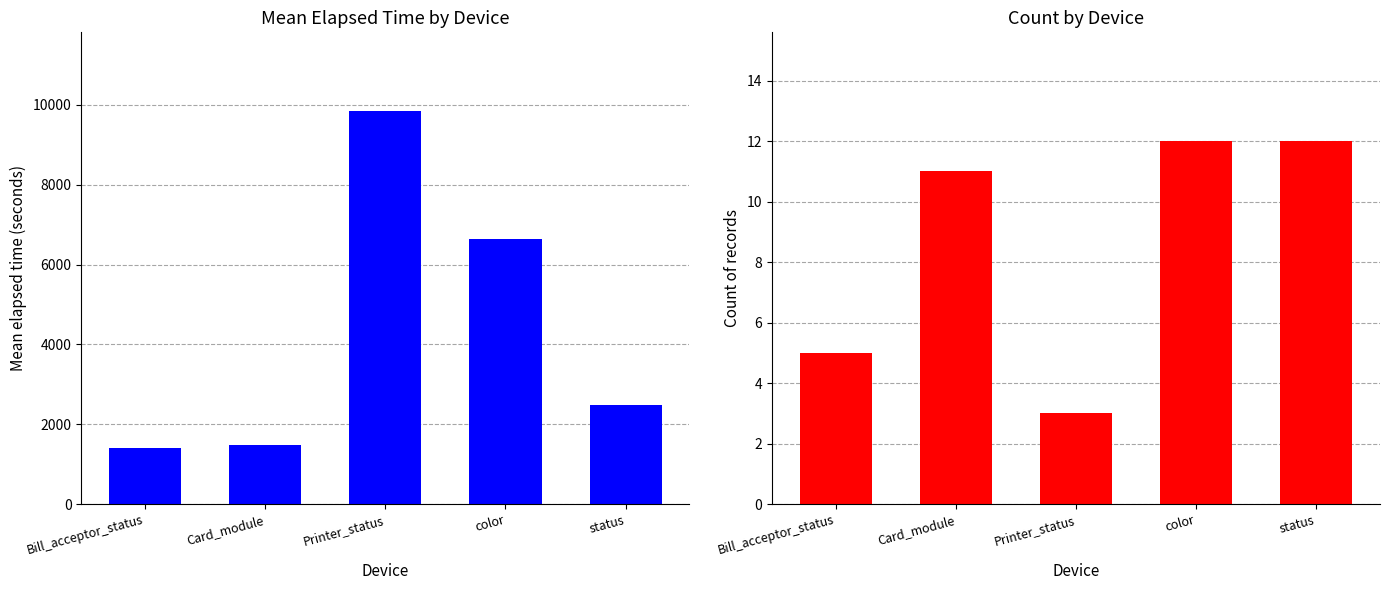

How many Count values are between 5 and 12?

4